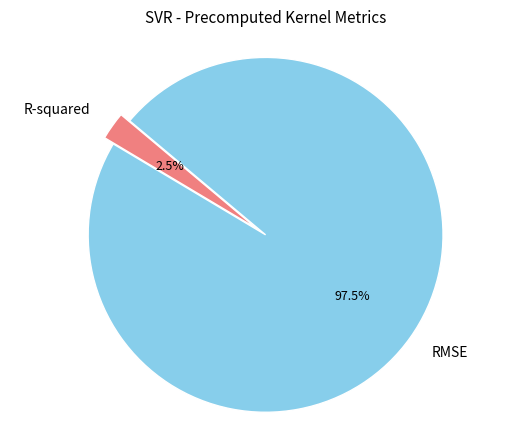

What percentage do R-squared and RMSE together represent?

100.0%